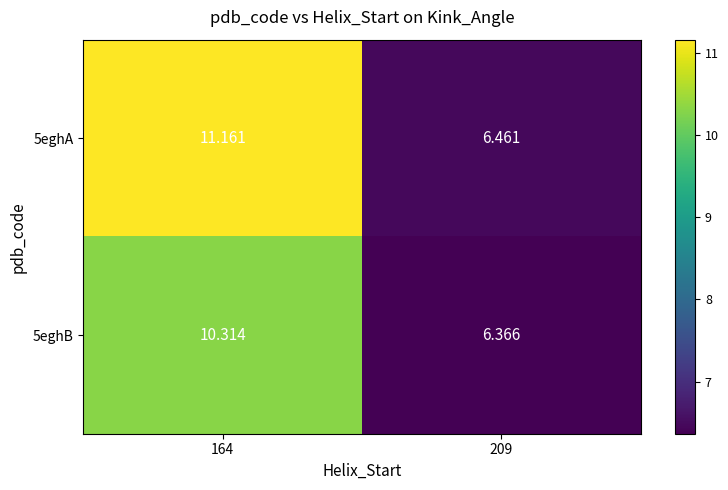

Which series has the widest spread of values?

5eghA